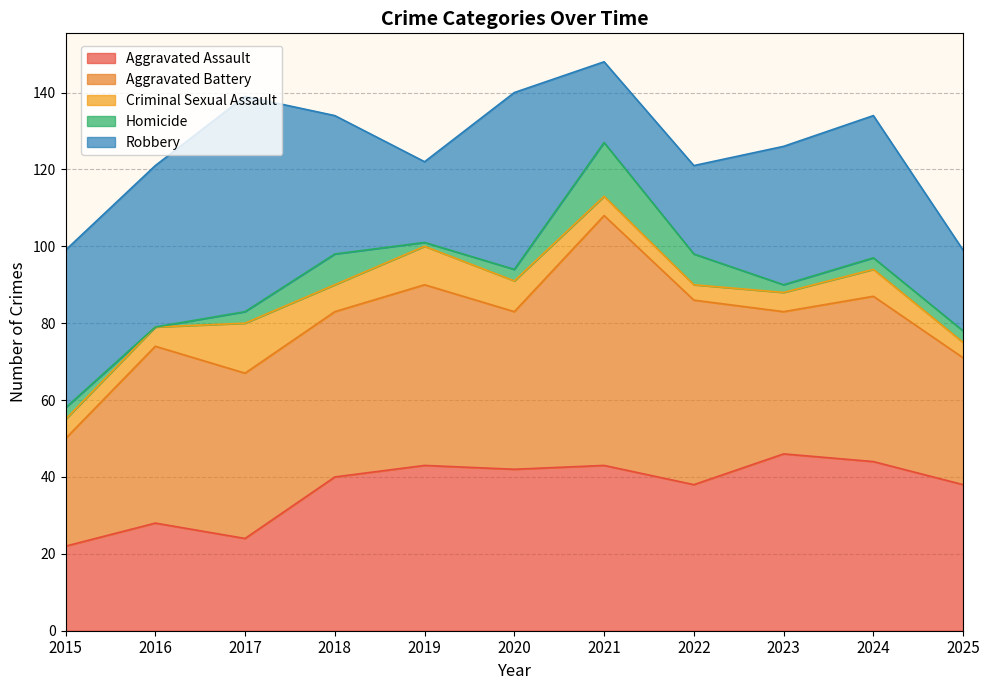

Reading left to right, extract all data points from this chart.

Aggravated Assault: 22	28	24	40	43	42	43	38	46	44	38
Aggravated Battery: 28	46	43	43	47	41	65	48	37	43	33
Criminal Sexual Assault: 5	5	13	7	10	8	5	4	5	7	4
Homicide: 3	0	3	8	1	3	14	8	2	3	3
Robbery: 41	42	56	36	21	46	21	23	36	37	21